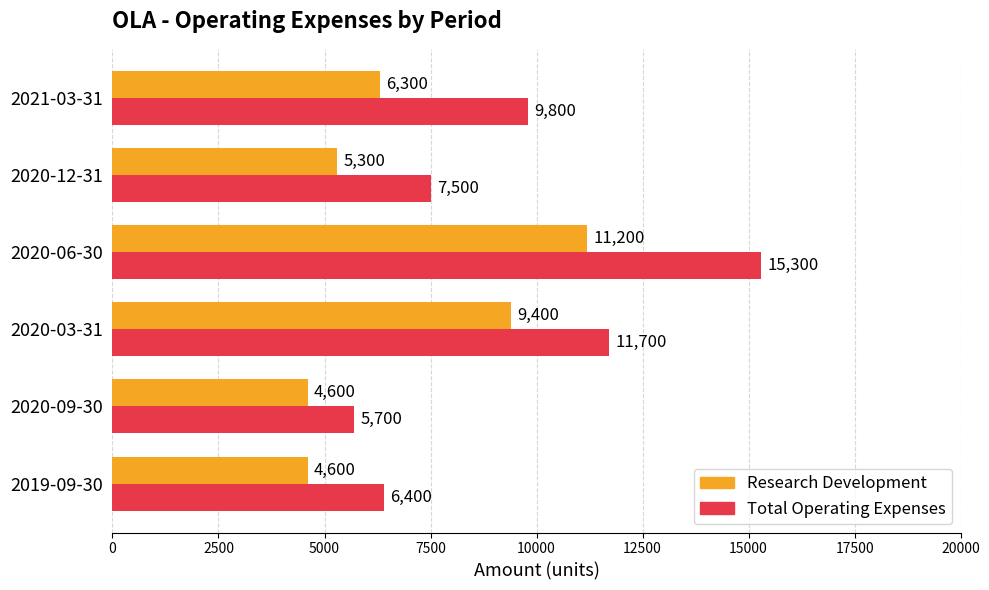

At which category is the sum across all series the highest?

2020-06-30